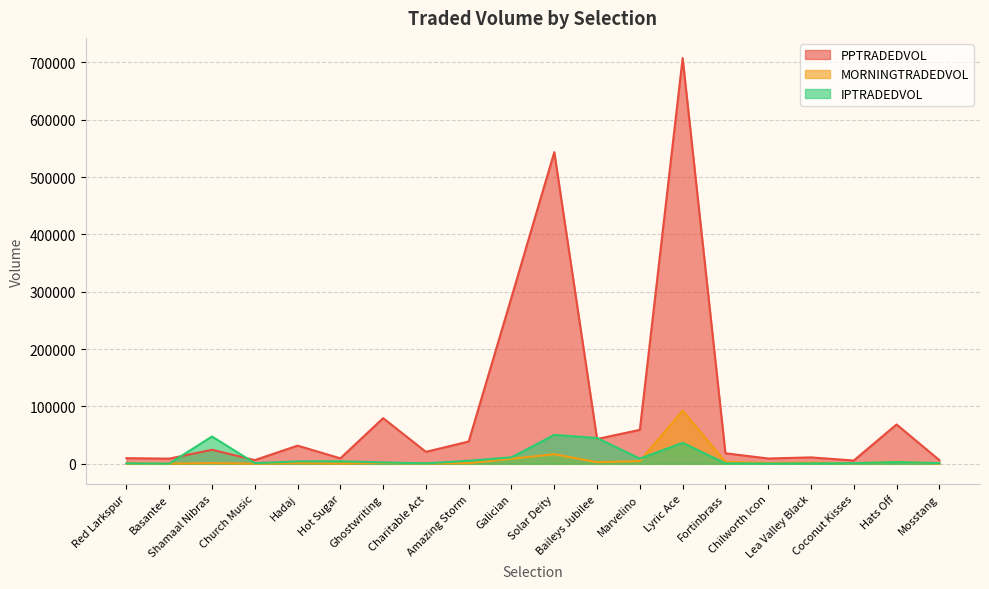

Count the number of categories in the chart.

20